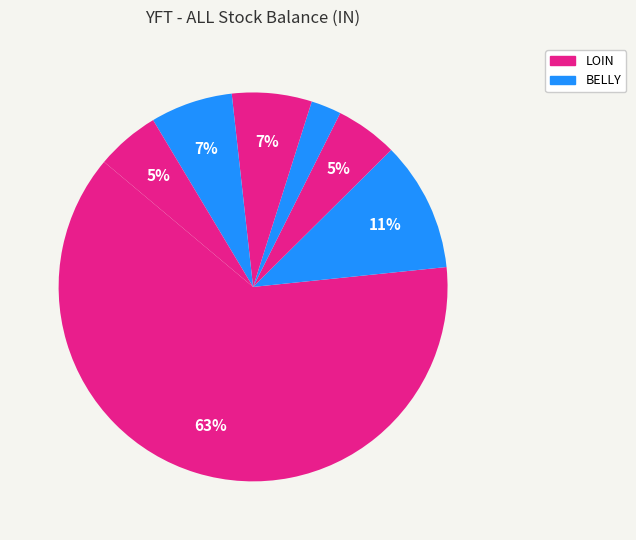

Which category has the biggest portion of the pie?

LOIN